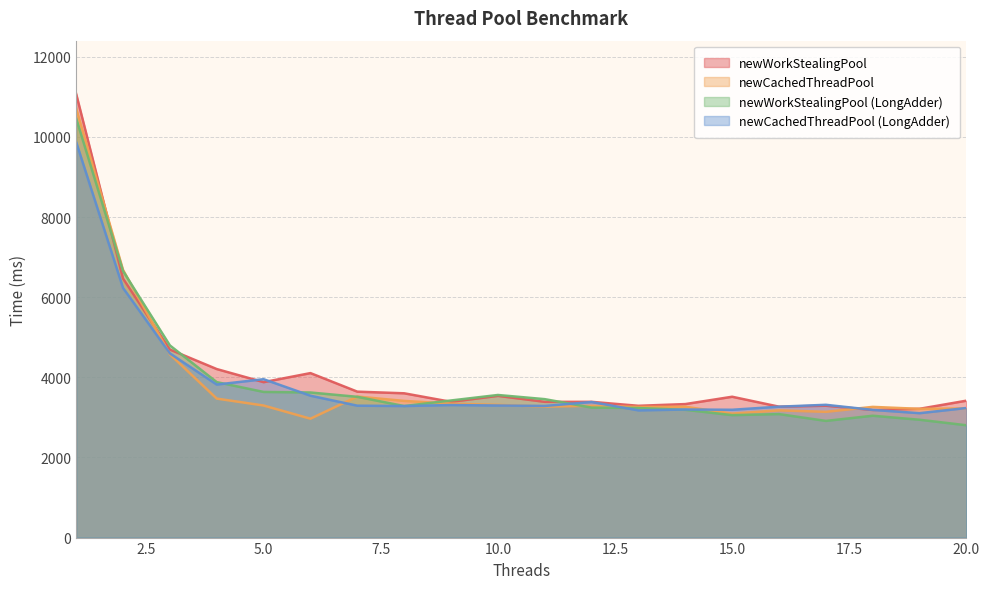

At which category is the sum across all series the highest?

1